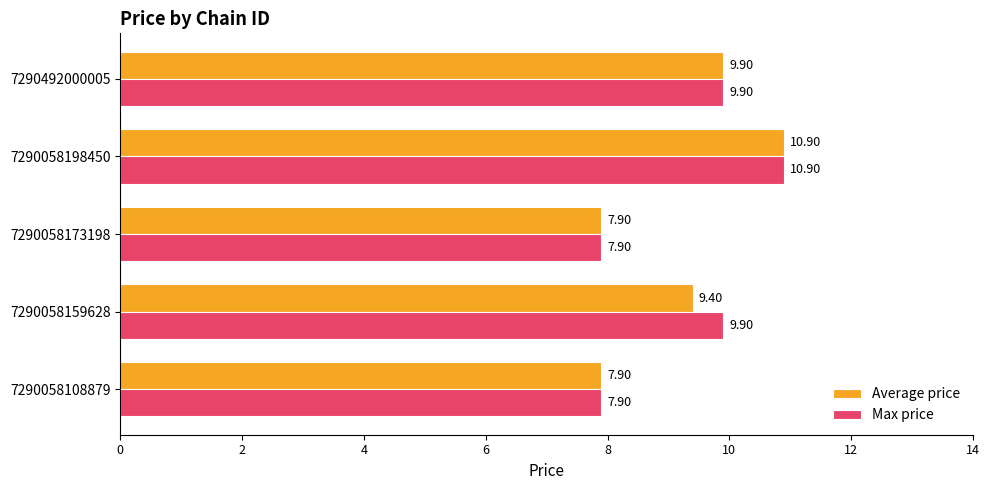

How many data points in Average price are above 9?

3